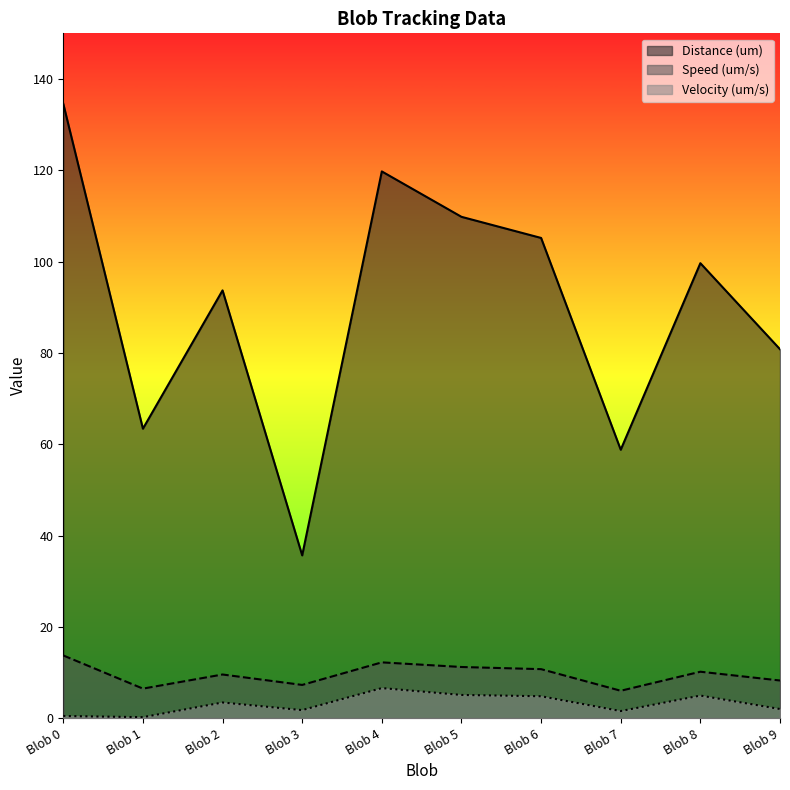

True or false: Distance (um) and Velocity (um/s) intersect in this chart.

False